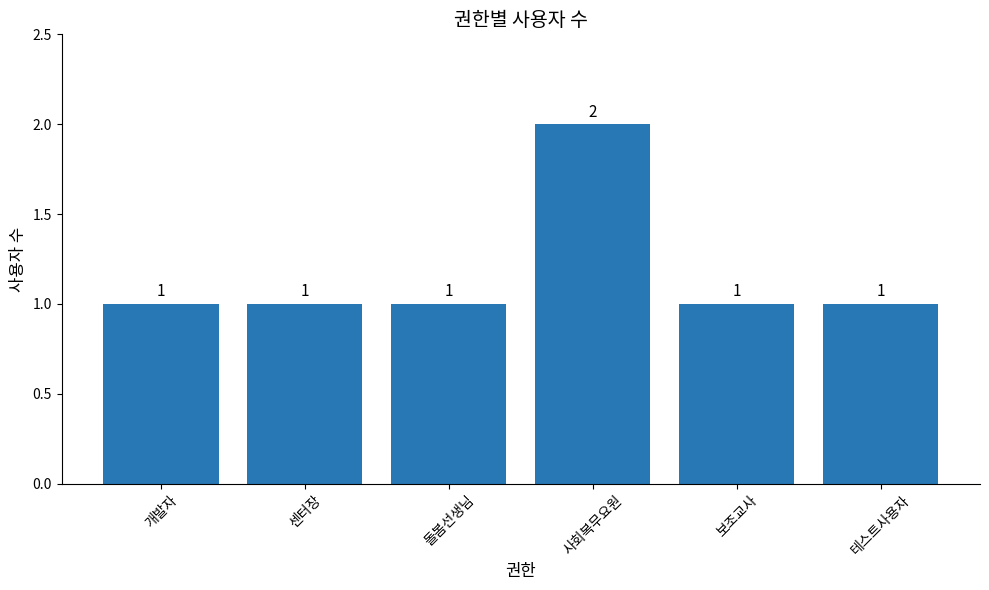

What is the average value?

1